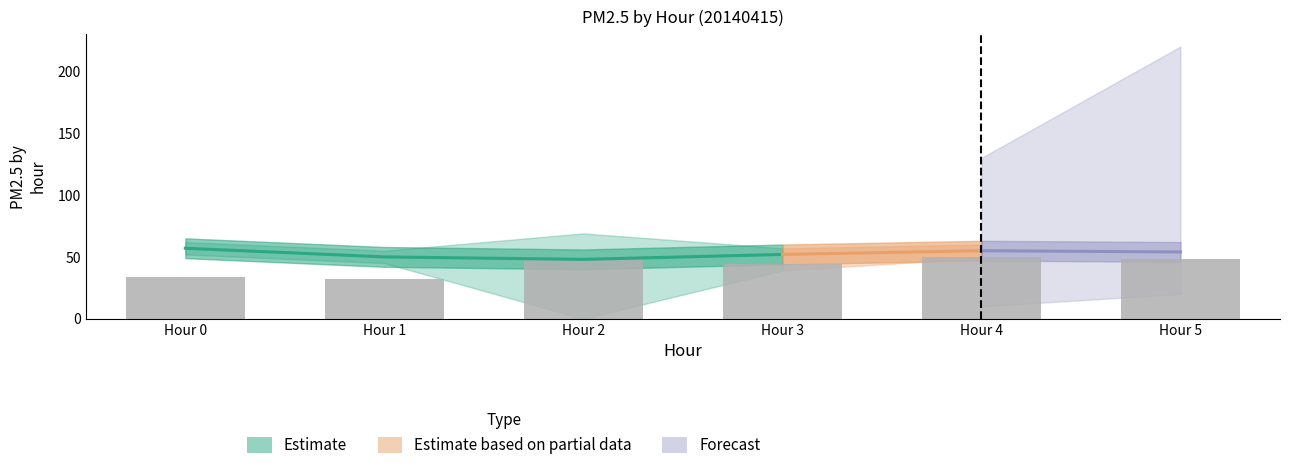

Rank the categories by value from highest to lowest.

Hour 4, Hour 2, Hour 5, Hour 3, Hour 0, Hour 1